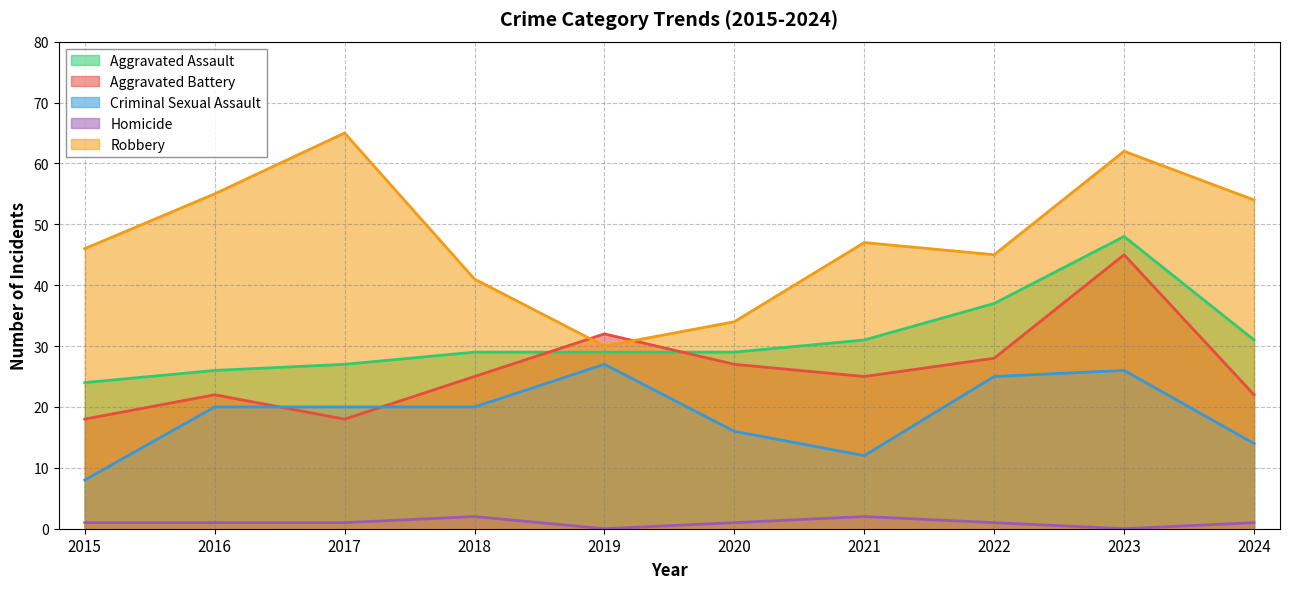

True or false: Criminal Sexual Assault has more than 0 points higher than both neighbors.

True